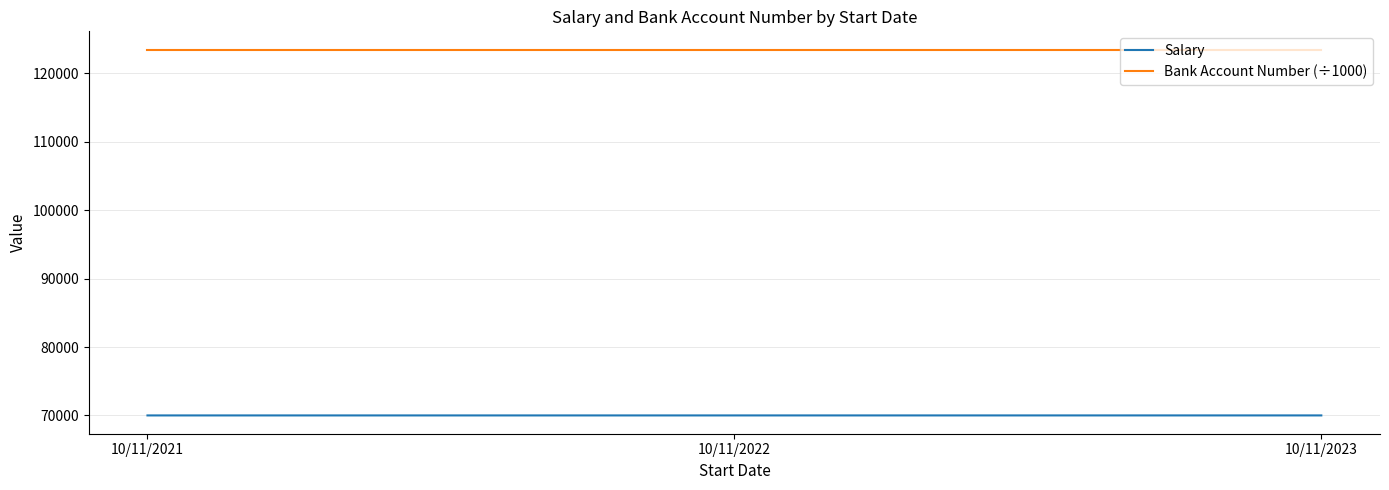

What are all the series names shown in the legend?

Salary, Bank Account Number (÷1000)